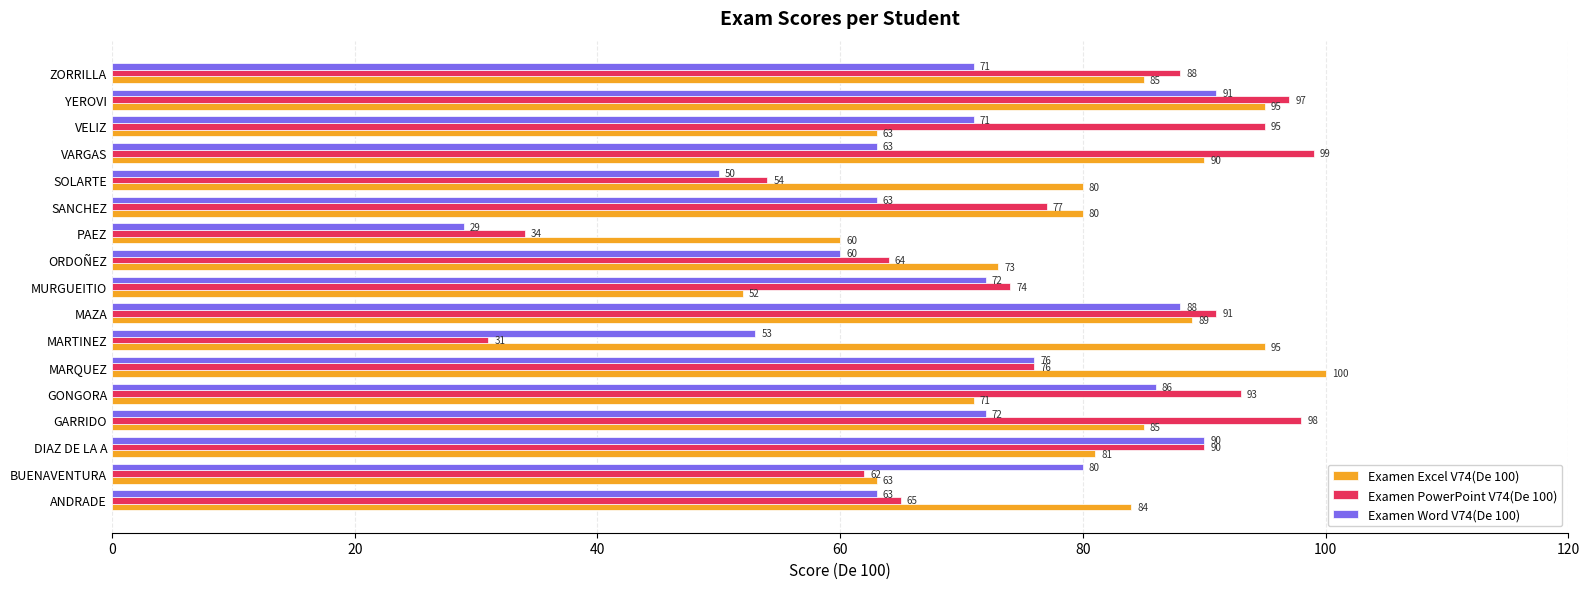

Between BUENAVENTURA and VARGAS, which series saw the biggest shift?

Examen PowerPoint V74(De 100)